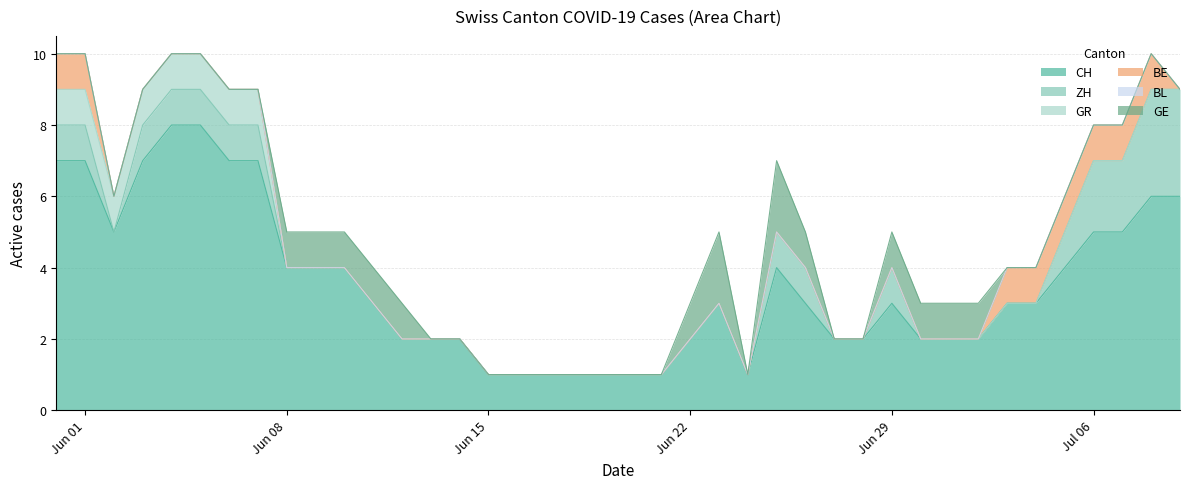

How many lines are shown in the chart?

6